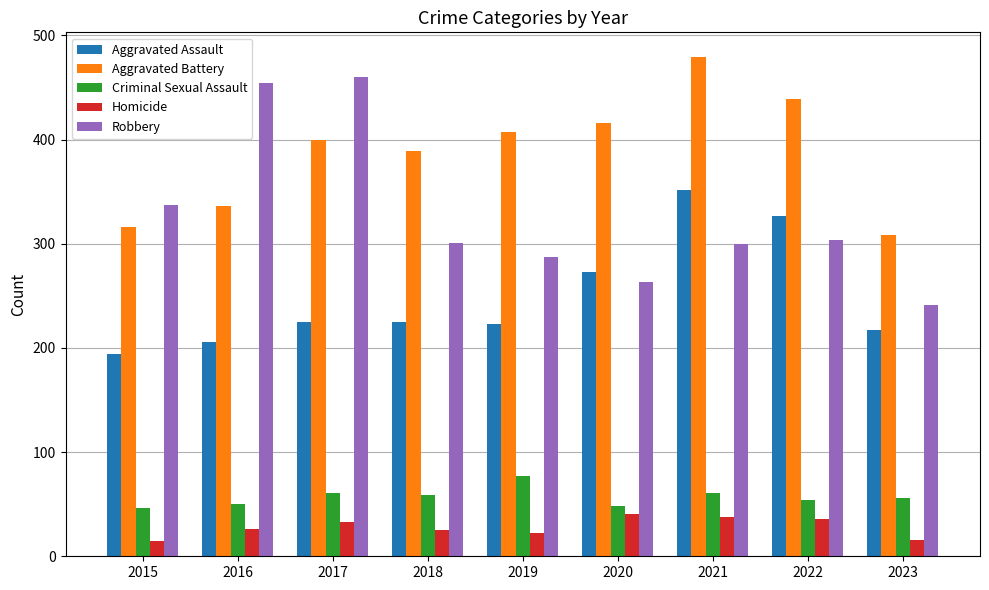

What is the value of the Homicide bar at the 5th from the left?

22